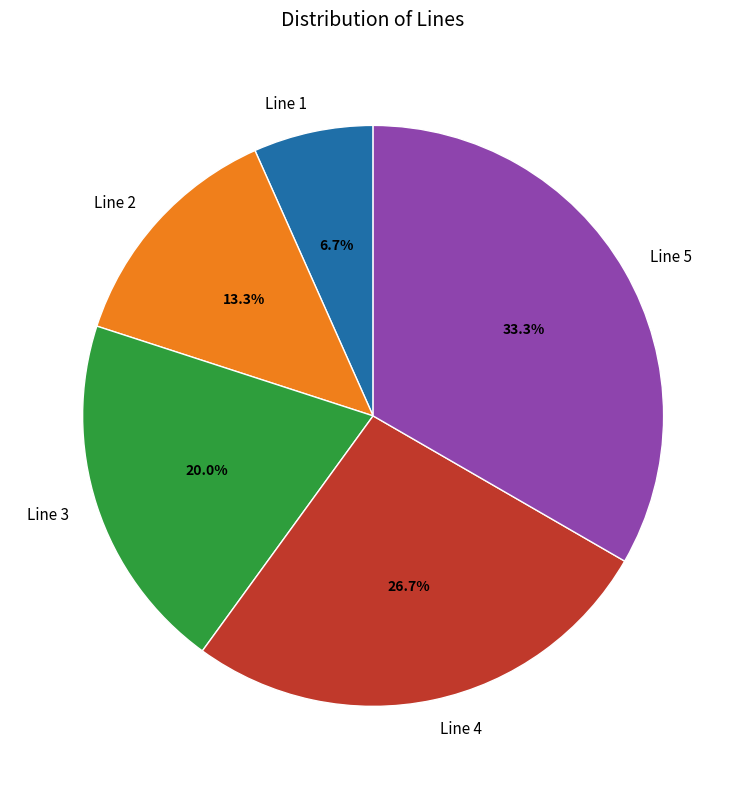

Approximately how many times larger is the value at Line 3 compared to Line 2?

1.5